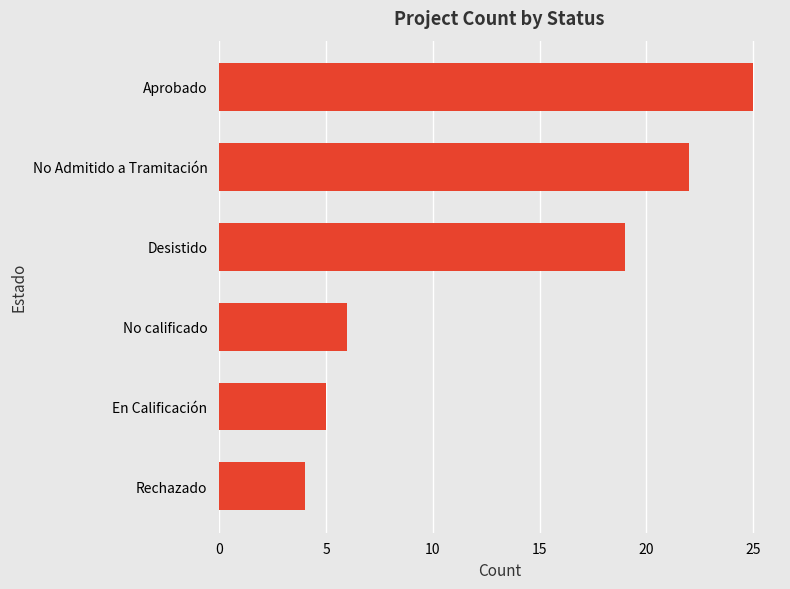

What is the minimum value shown in the chart?

4